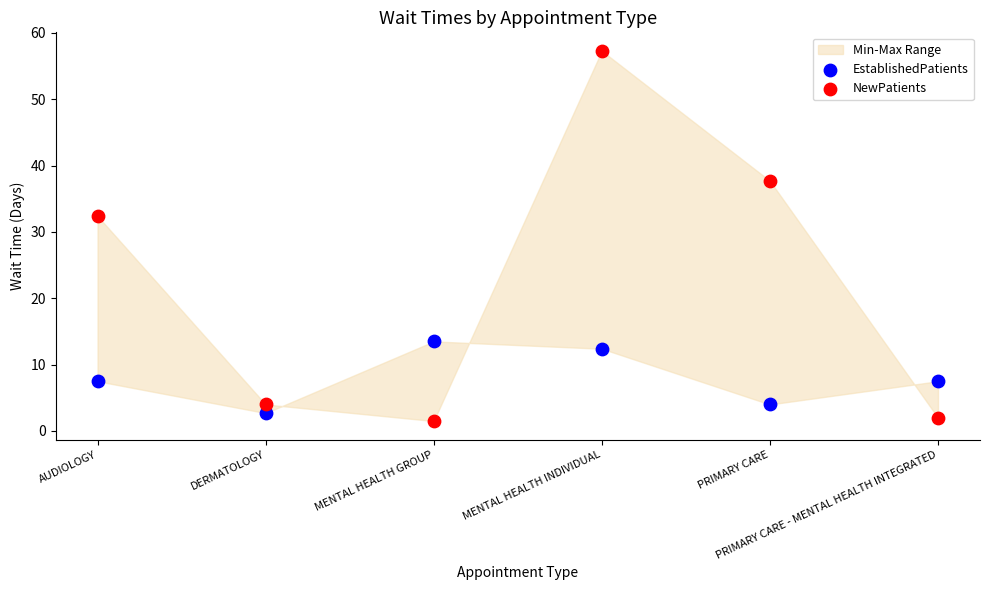

Which series reaches the maximum Y coordinate?

NewPatients